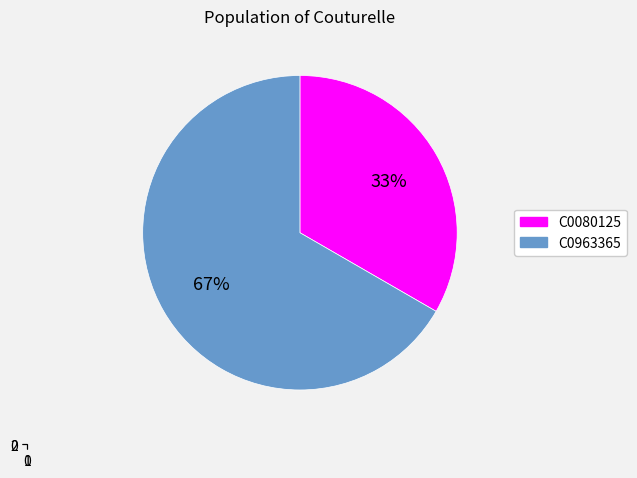

The C0080125 slice represents 33% of the pie. True or false?

True